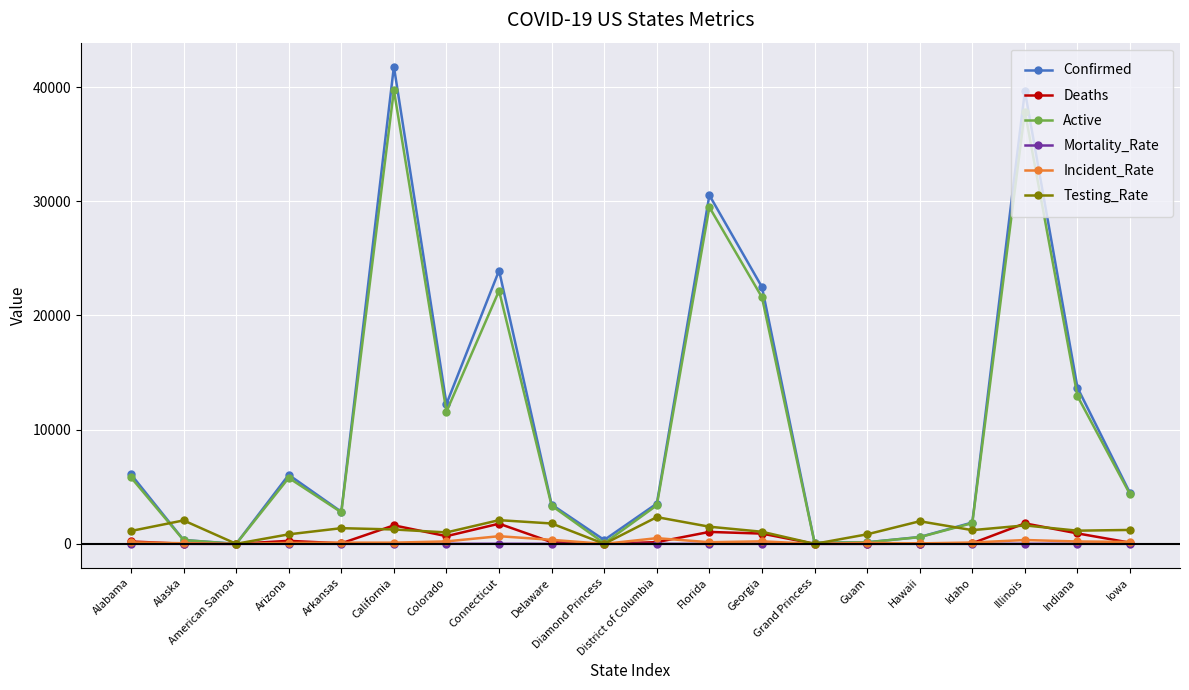

At how many categories does at least one series exceed 26794?

3